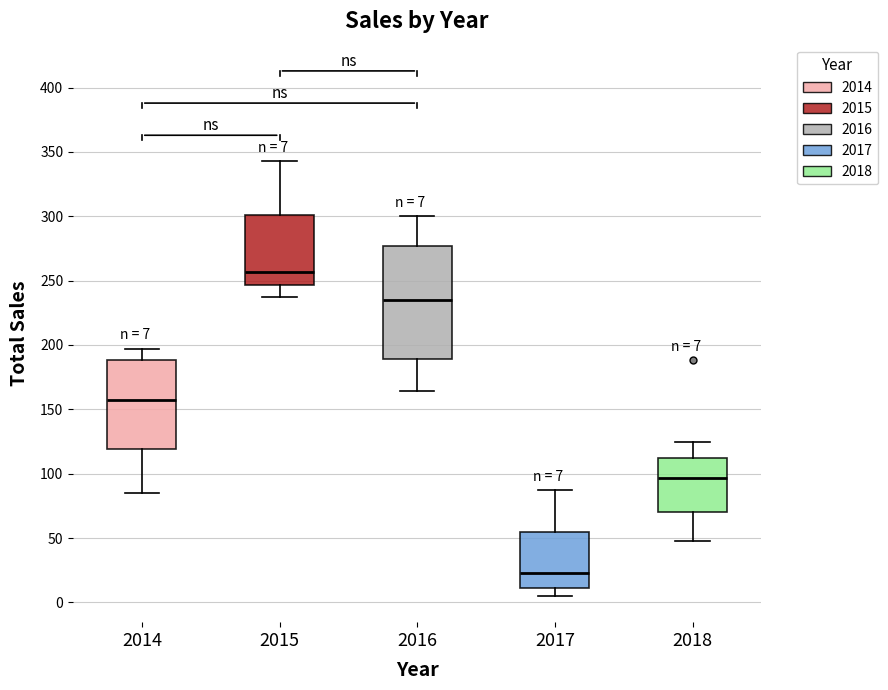

Which box has the lowest median line?

2017